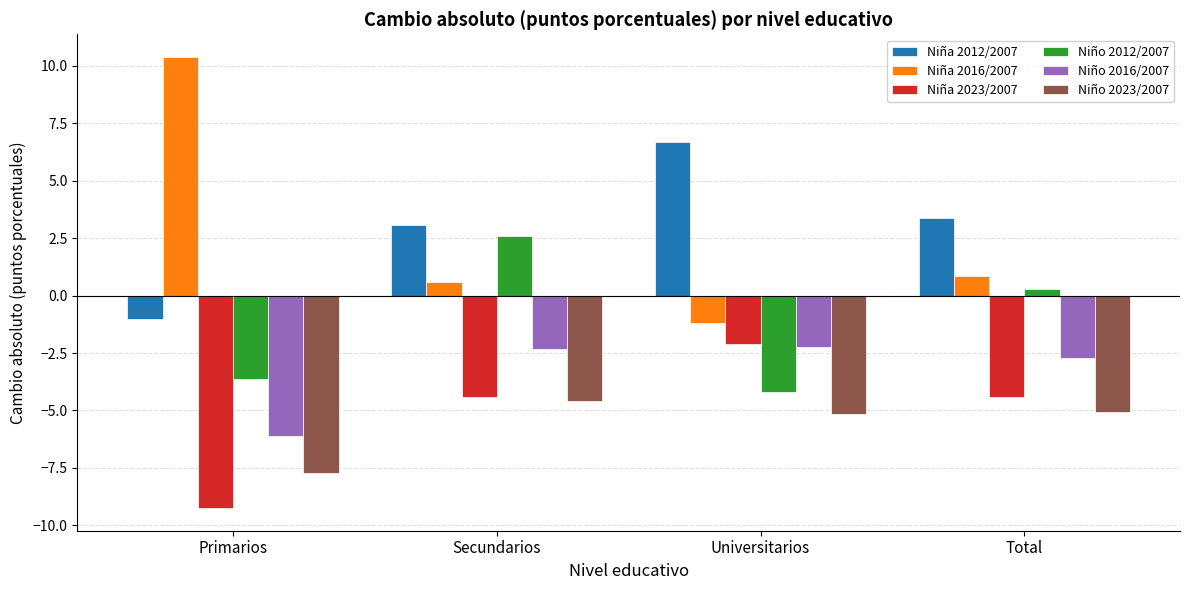

Between Secundarios and Total, which series saw the biggest shift?

Niño 2012/2007